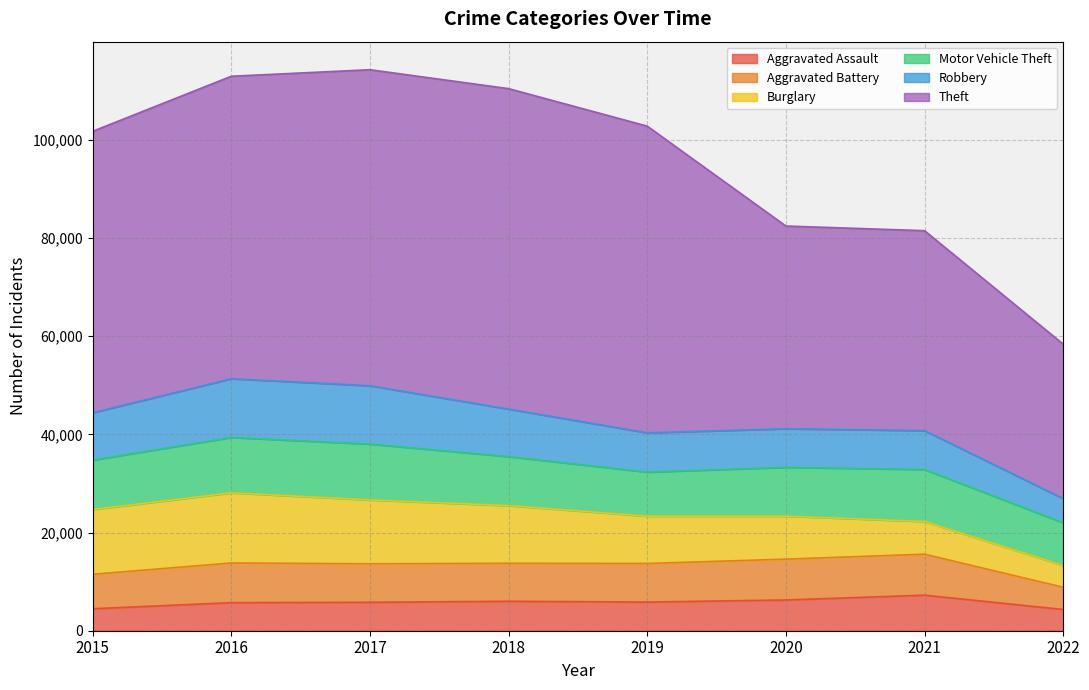

How many data points does each series have?

8